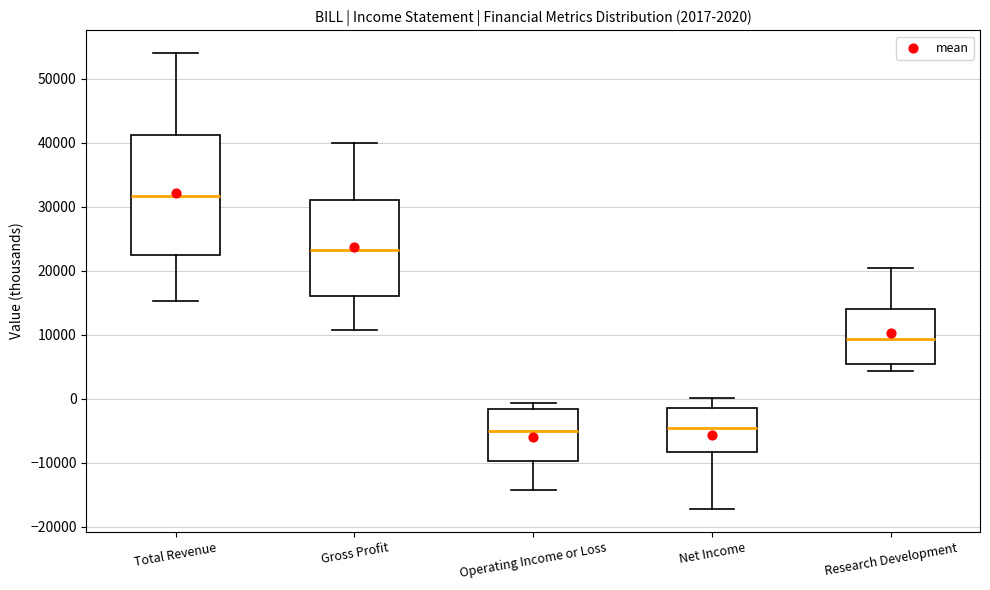

Which box's median line is the highest?

Total Revenue